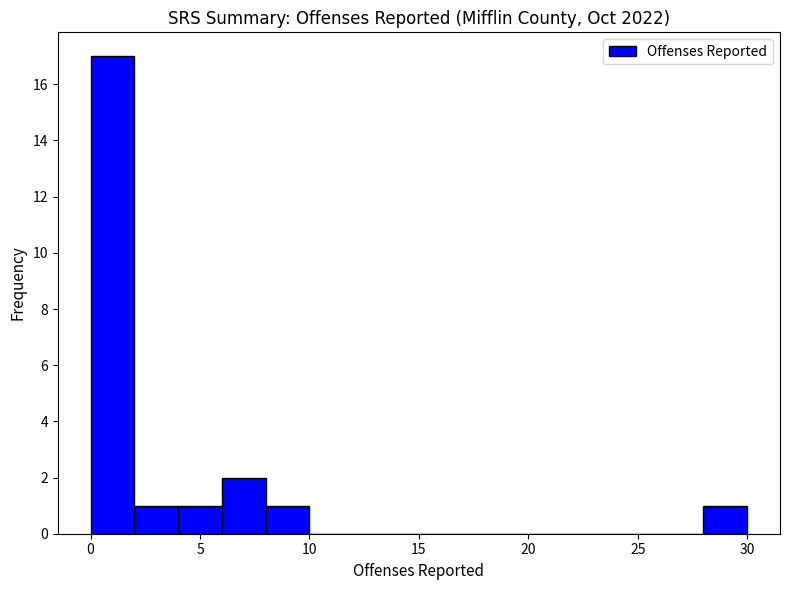

Reading left to right, list every bar in this chart as the range it spans on the x-axis followed by its height. The values are not printed on the chart, so give them approximately, as read against the axis.

0 to 2: 17
2 to 4: 1
4 to 6: 1
6 to 8: 2
8 to 10: 1
10 to 12: 0
12 to 14: 0
14 to 16: 0
16 to 18: 0
18 to 20: 0
20 to 22: 0
22 to 24: 0
24 to 26: 0
26 to 28: 0
28 to 30: 1